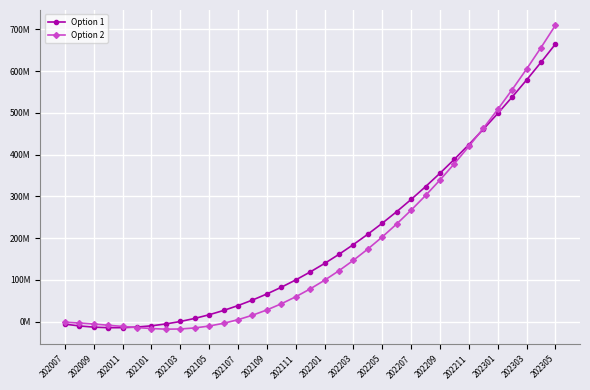

What are all the series names shown in the legend?

Option 1, Option 2